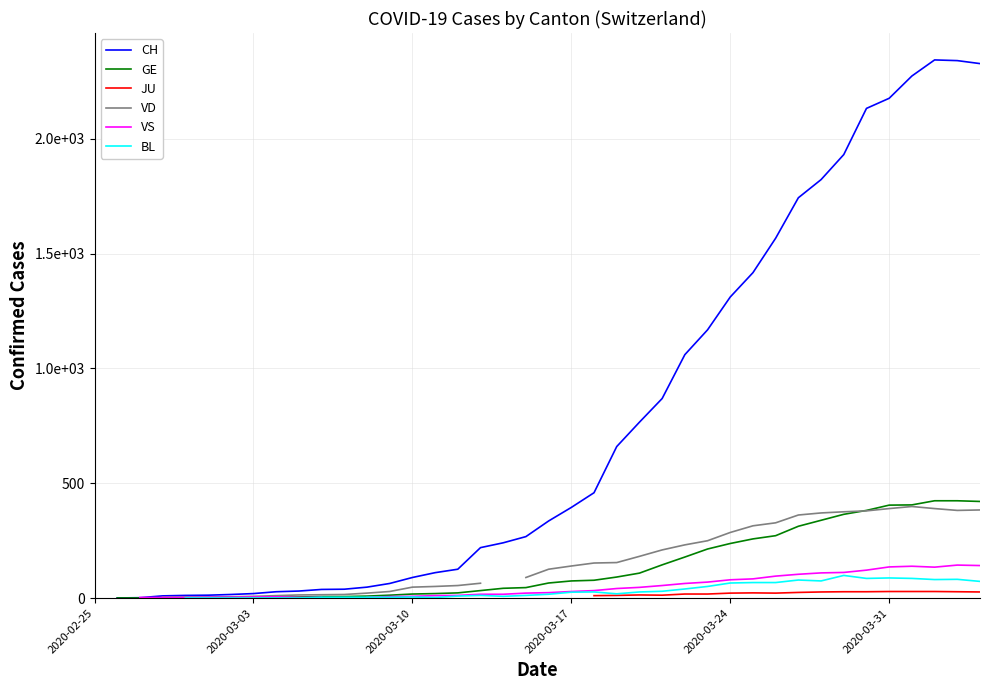

Does the chart display data point markers on the line(s)?

No